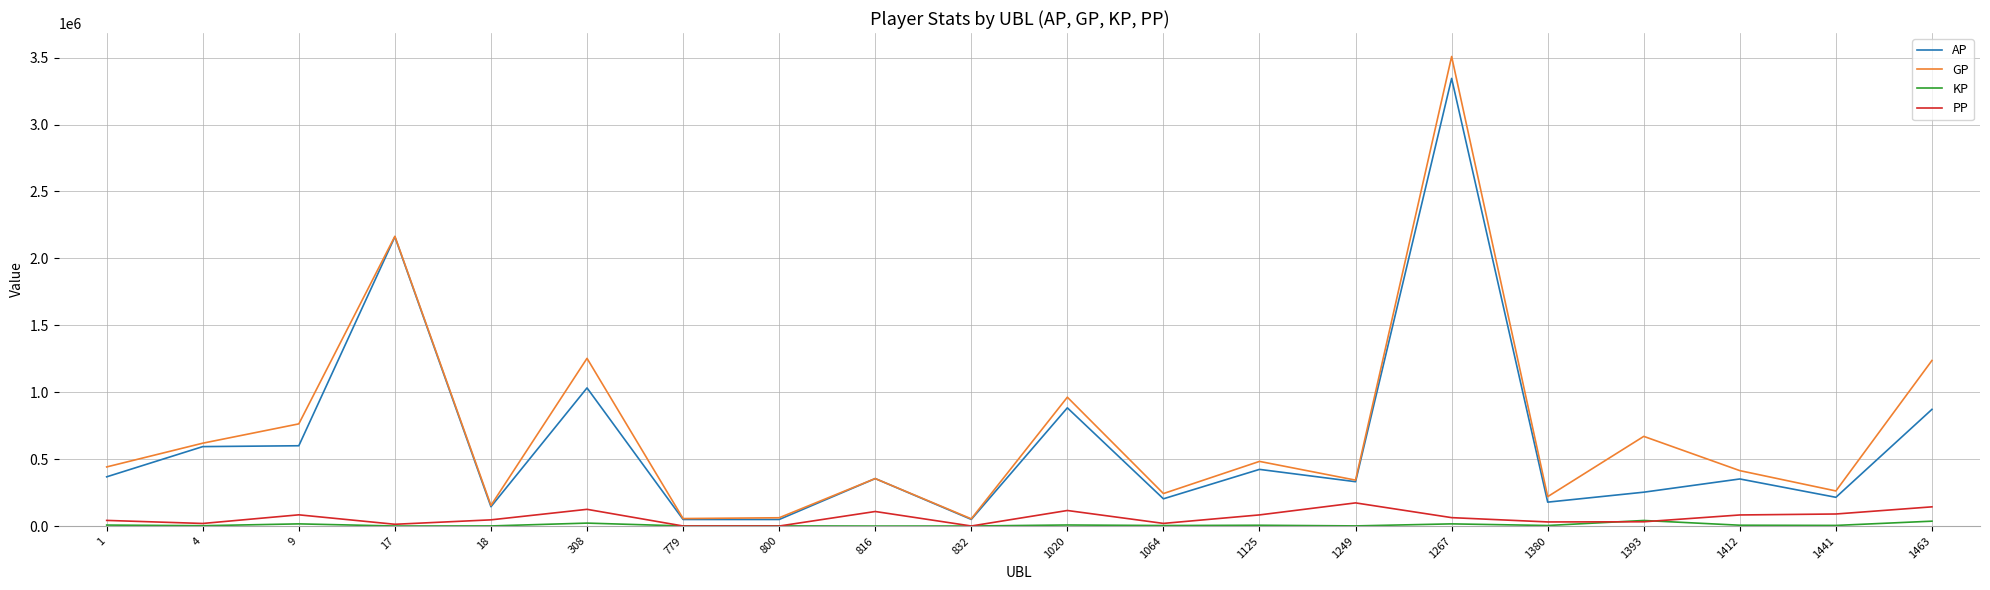

Which series has the largest range (max minus min)?

GP